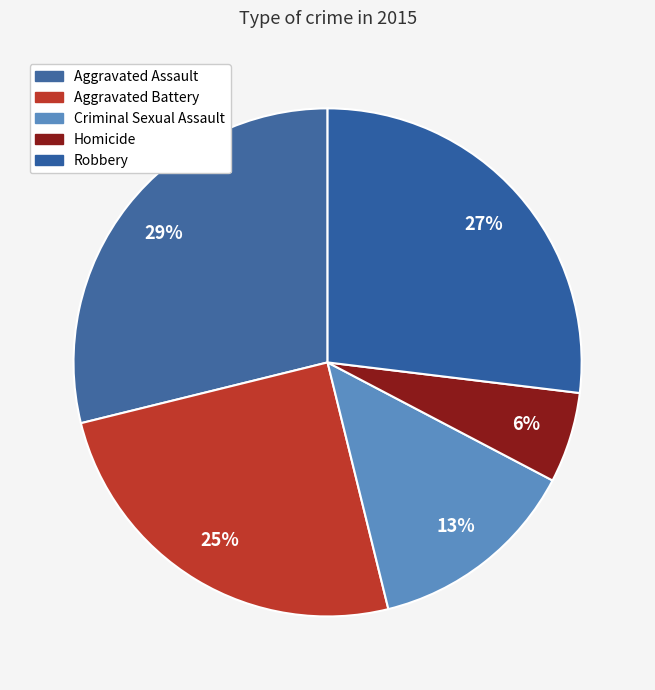

Is it true that Criminal Sexual Assault is 13% of the pie?

True